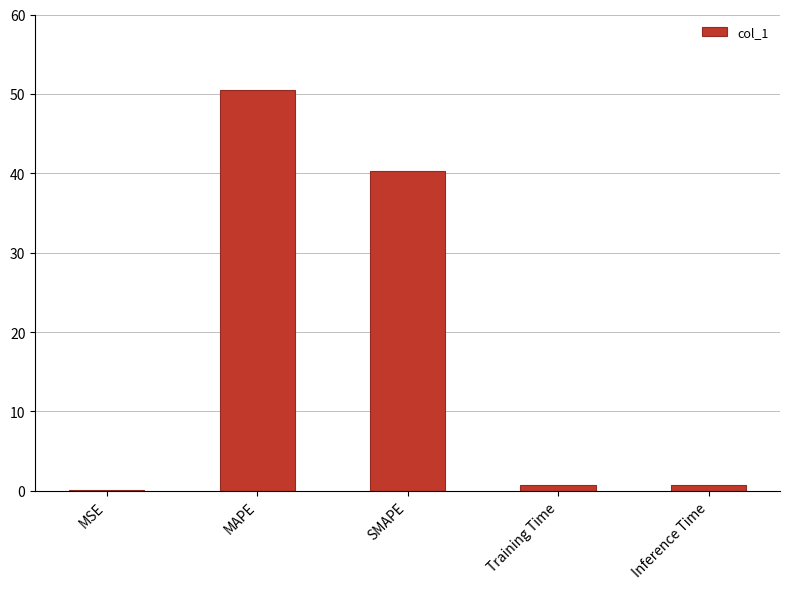

At which category does the chart reach its peak across all series?

MAPE